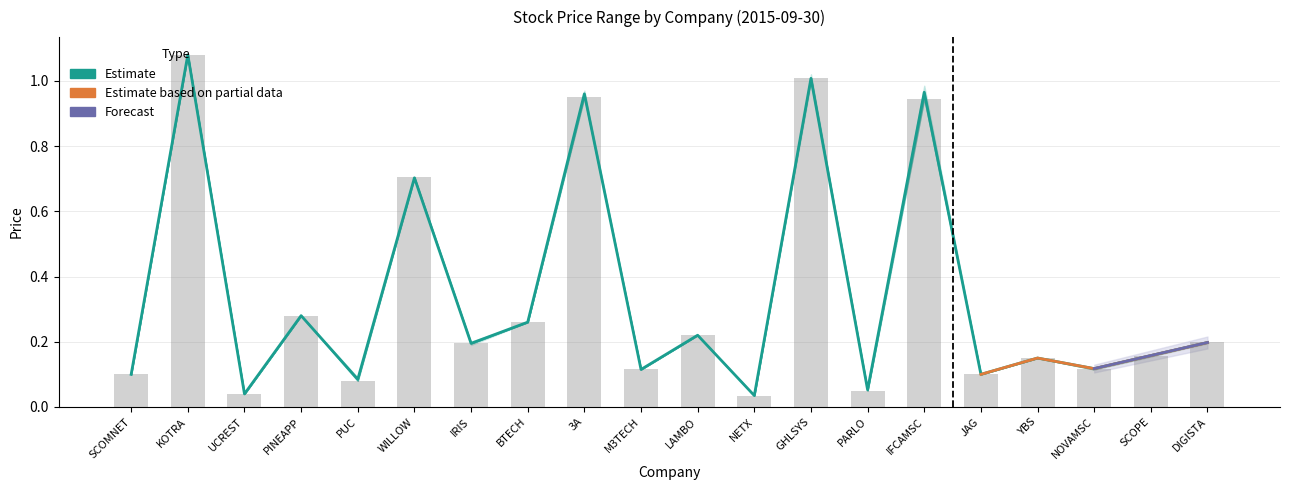

True or false: close has a value of 0.1 at SCOMNET.

True